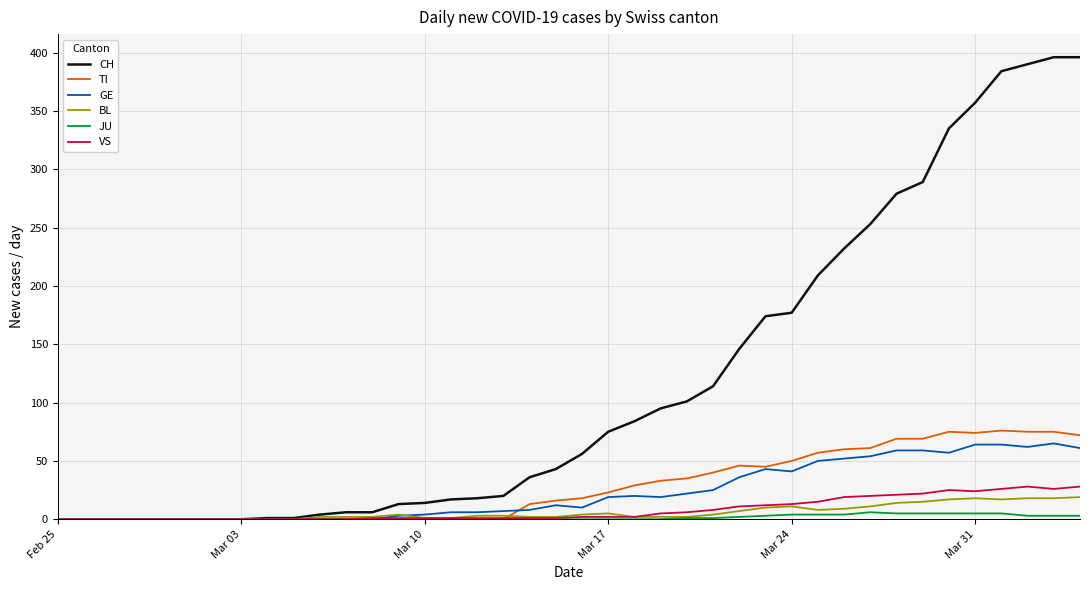

Which series has the widest spread of values?

CH